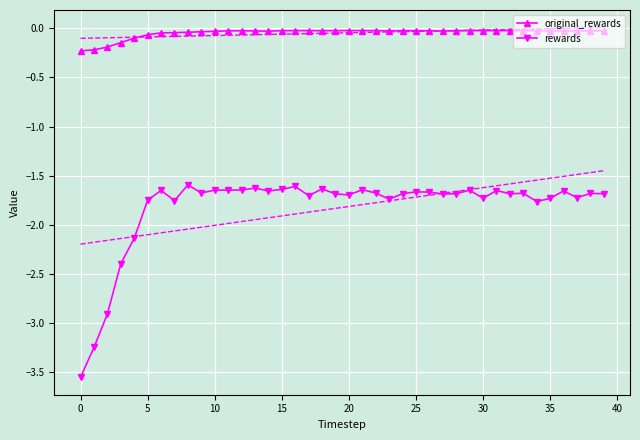

What is the maximum value for rewards?

-1.6